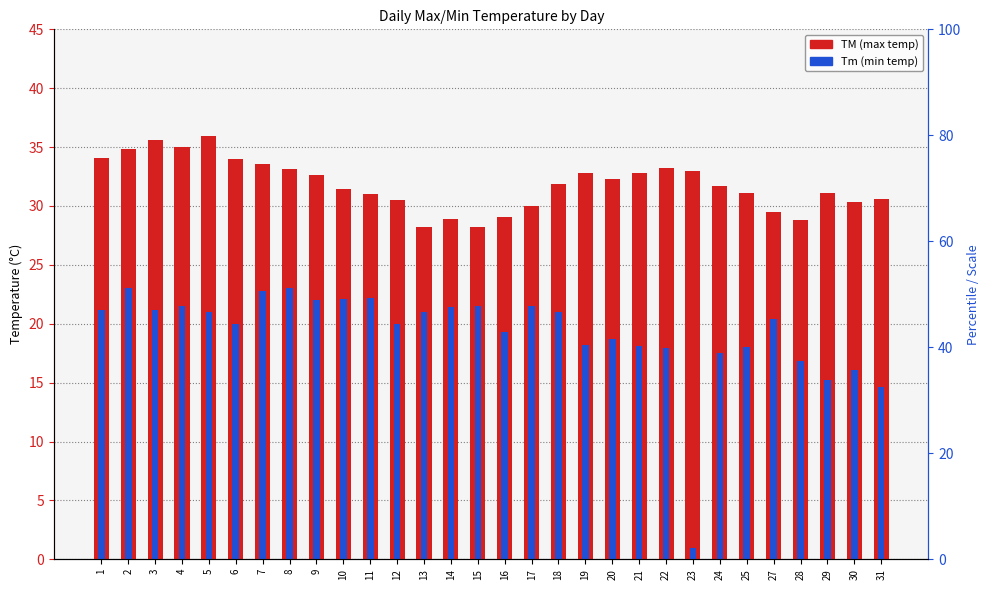

What is the difference between the second highest and minimum values in the TM (max temp) series?

7.4